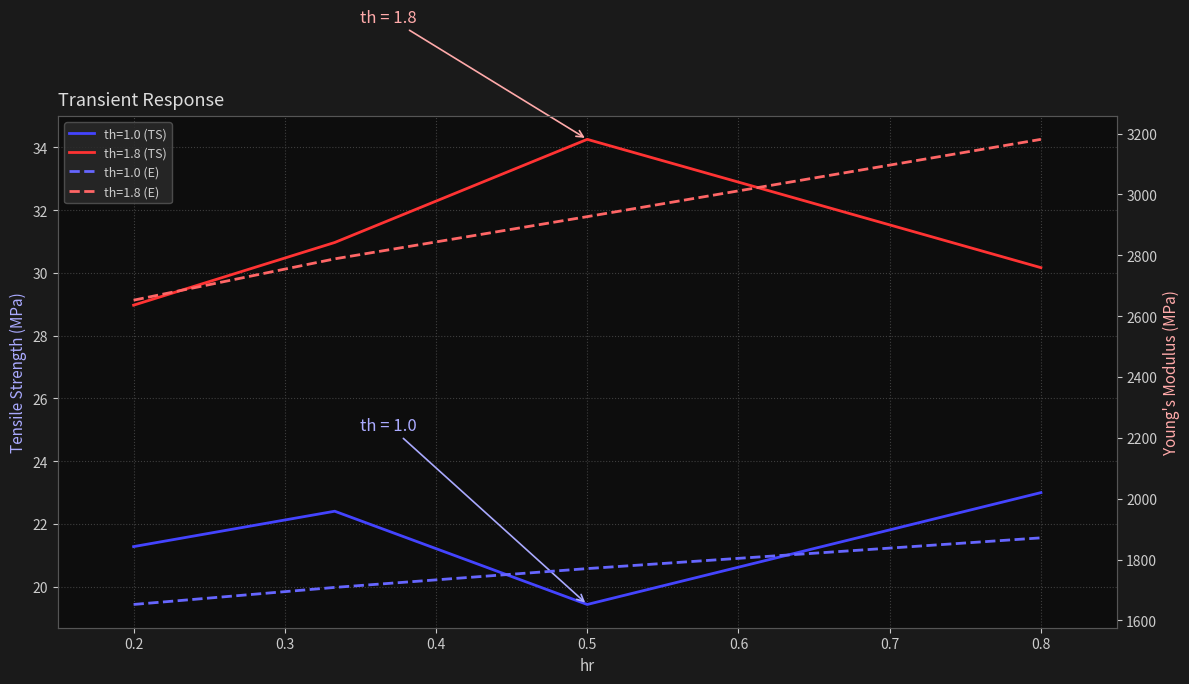

What is the lowest value of the th=1.0 series?

19.4